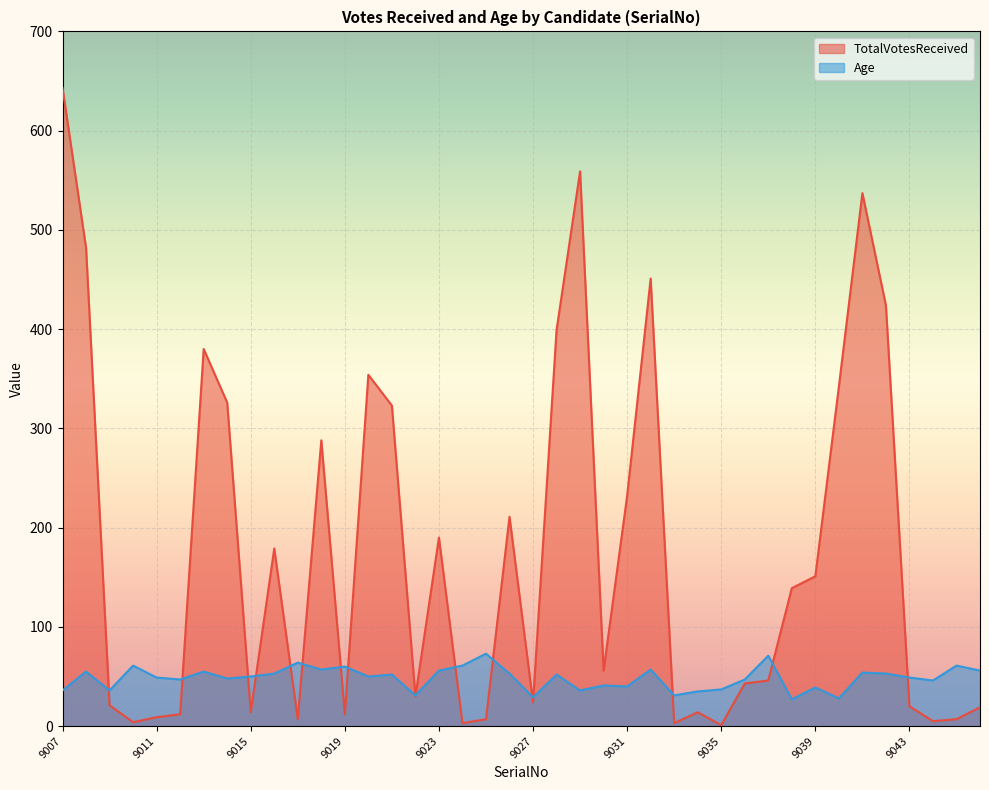

What is the total value across all series at 9008?

537